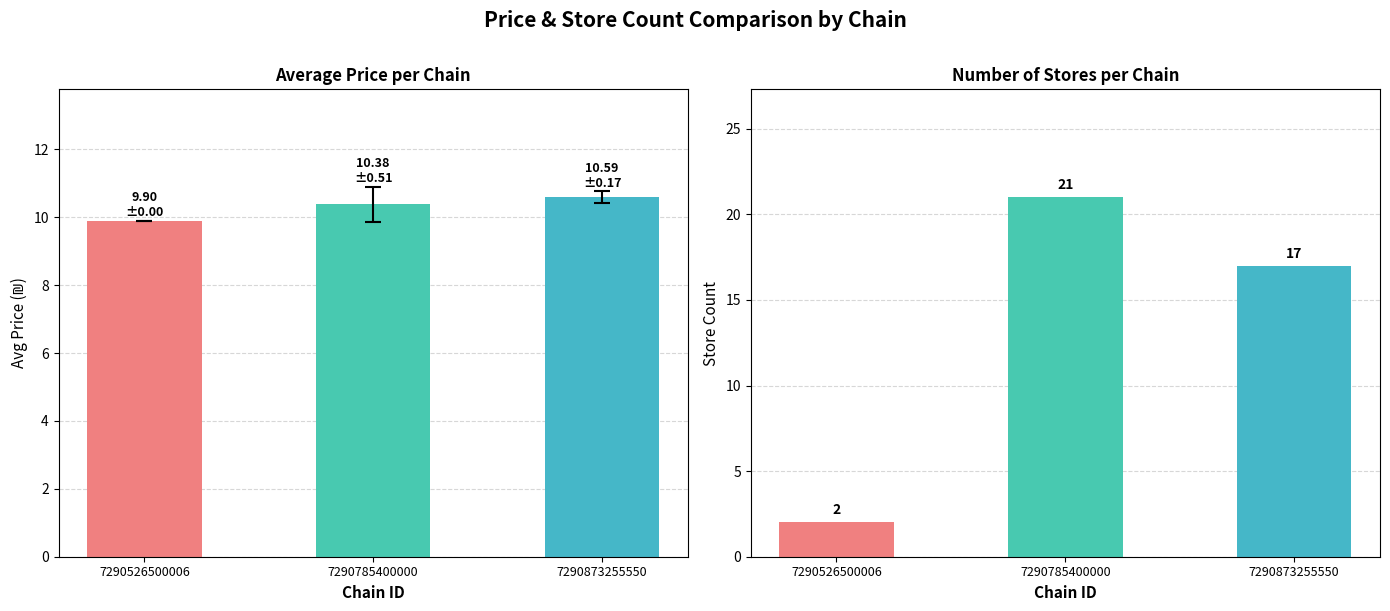

How many bars are there in total?

6